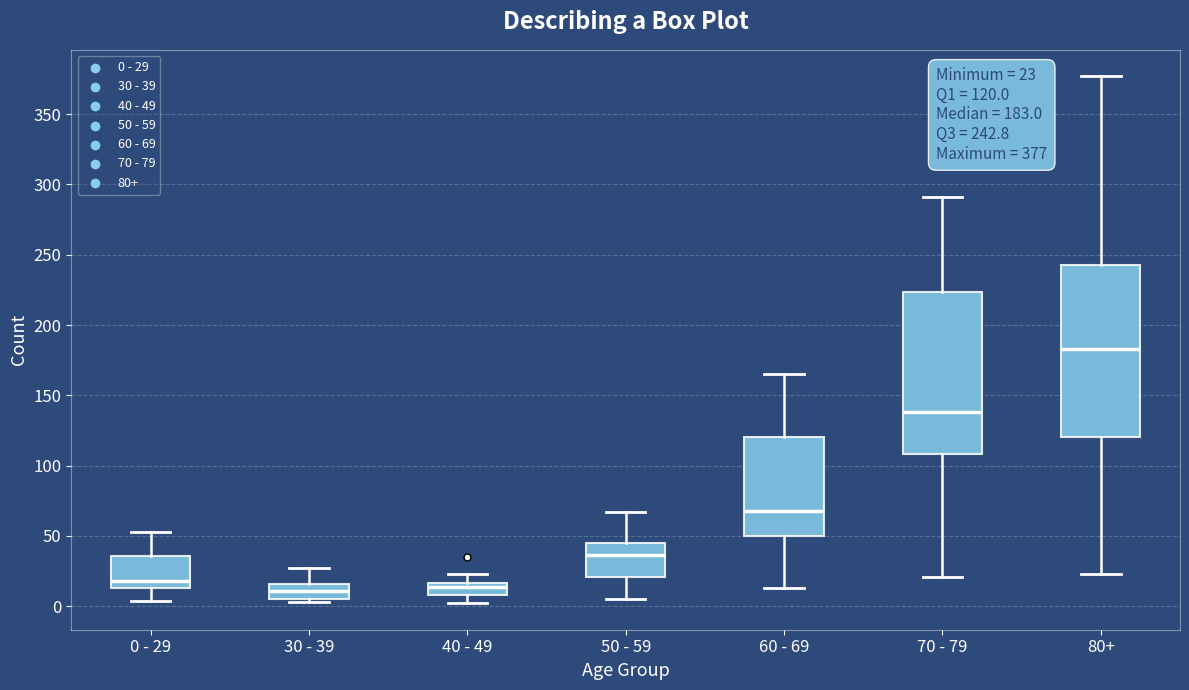

Comparing the boxes themselves (not the whiskers), which one is the tallest?

80+